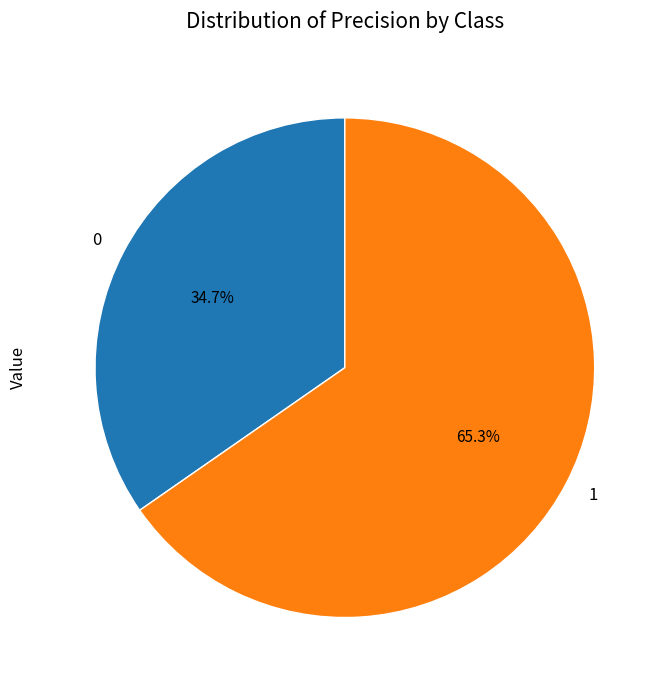

How many segments does this pie chart have?

2